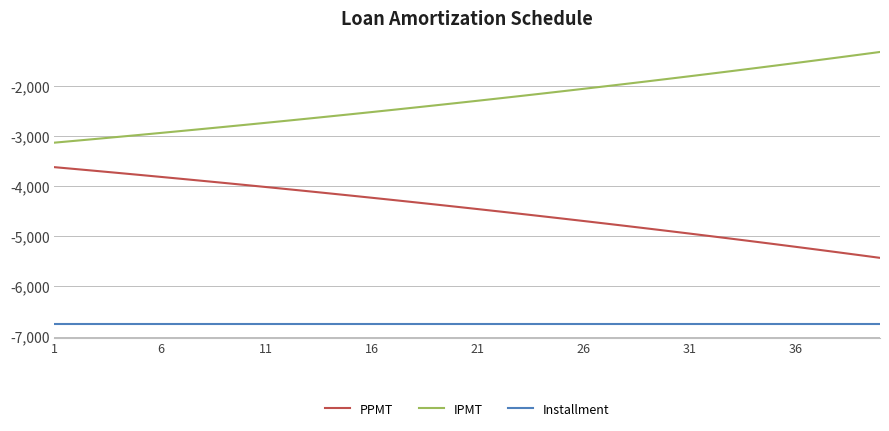

List the series in order of their overall mean, highest first.

IPMT, PPMT, Installment